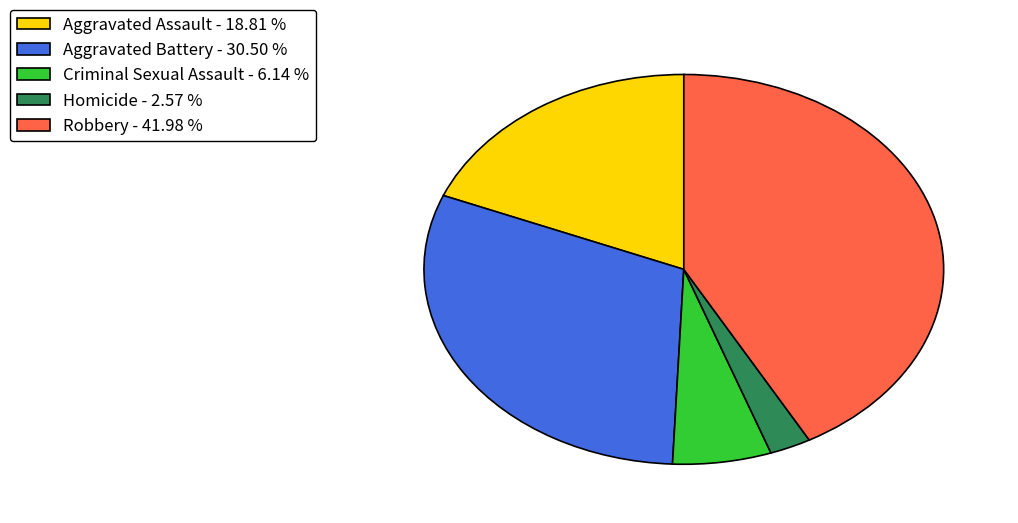

Is there any slice that represents more than half of the pie?

No